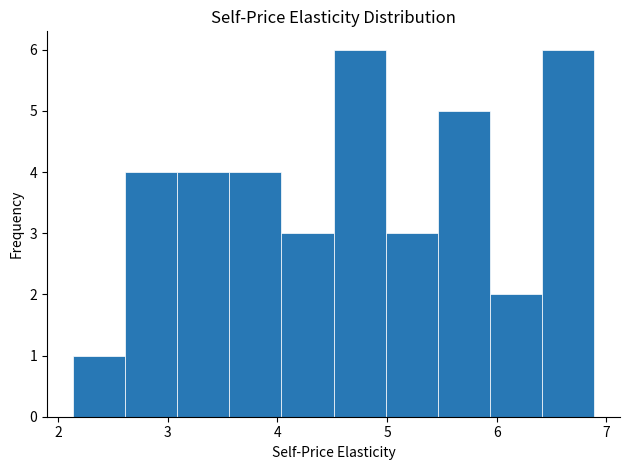

How tall is the bar that spans 5.9 to 6.4 on the x-axis? Neither the bar edges nor the heights are printed on the chart, so give them approximately, as read against the axes.

2